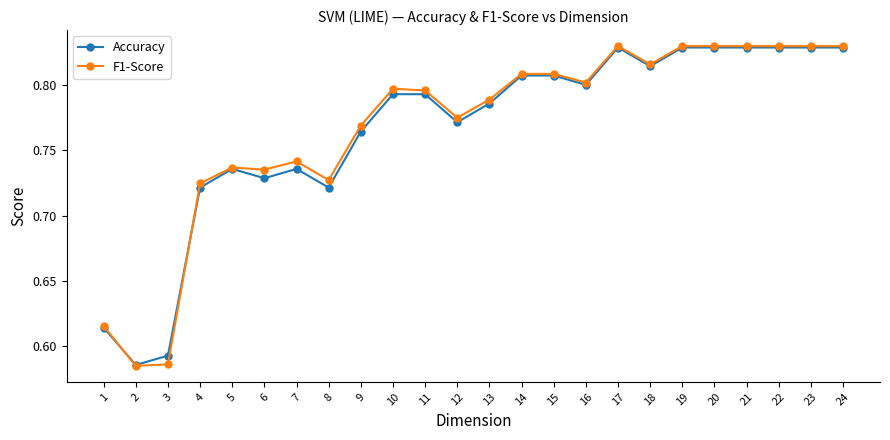

Count the number of data series in this chart.

2